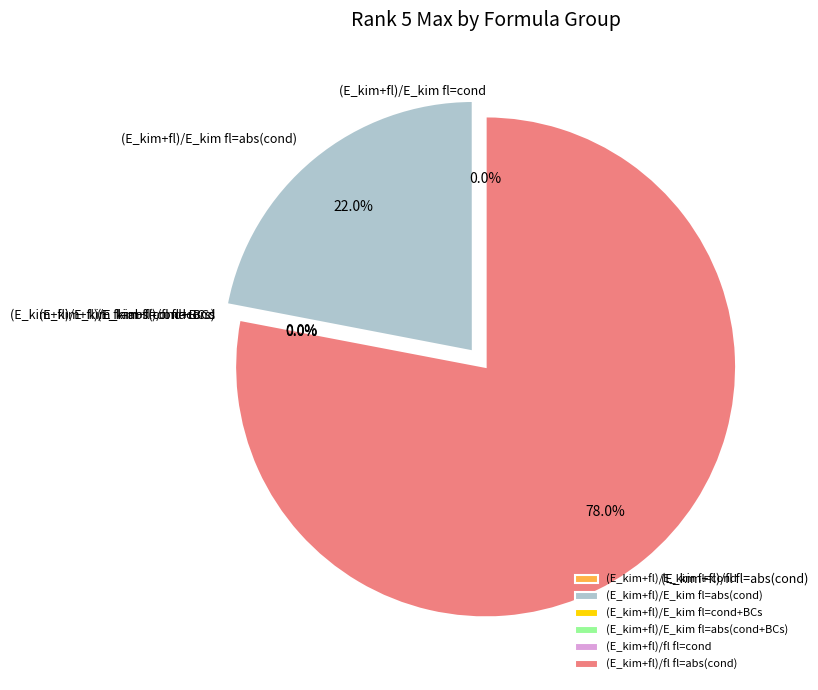

Is there any slice that represents more than half of the pie?

Yes